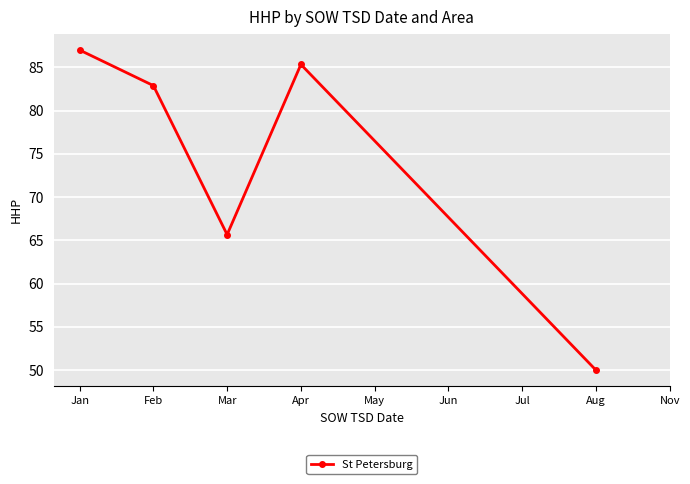

What is the sum of all values?

370.9